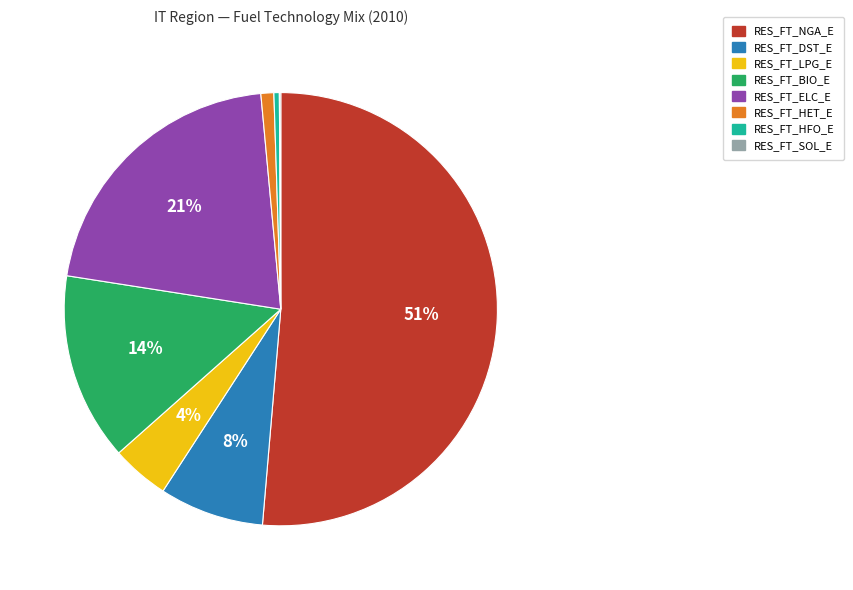

Is the sum of RES_FT_HFO_E and RES_FT_BIO_E greater than half?

No